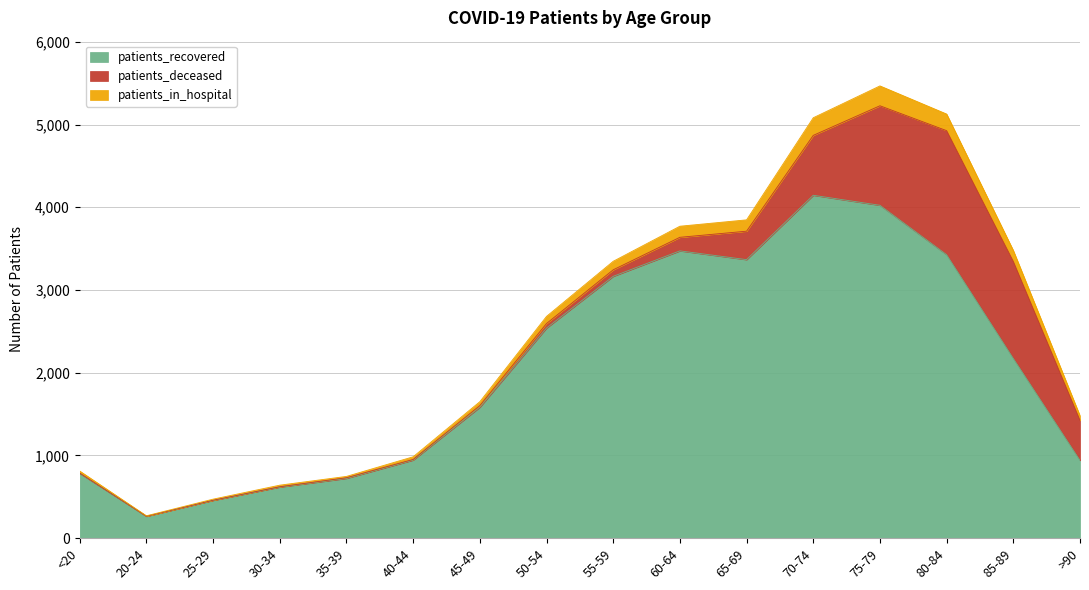

How many lines are shown in the chart?

3